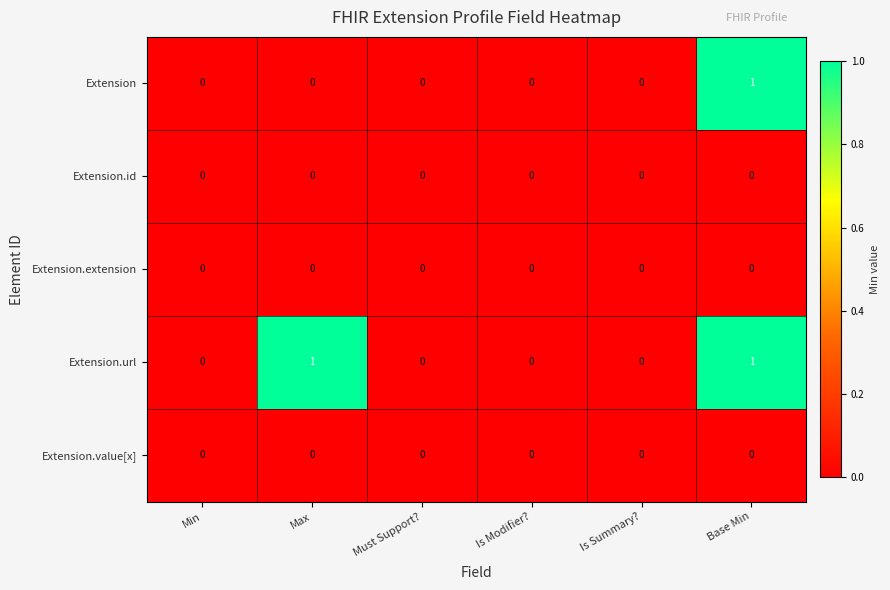

Is it true that Extension.url equals 0 at Must Support??

True